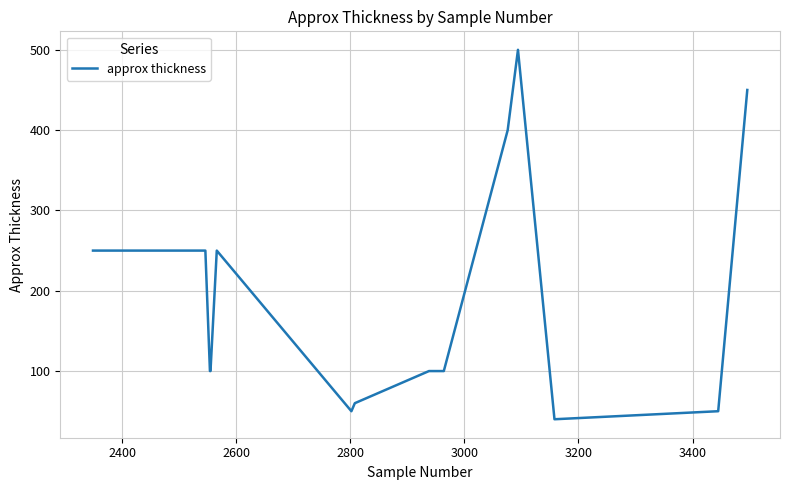

What is the maximum value shown in the chart?

500